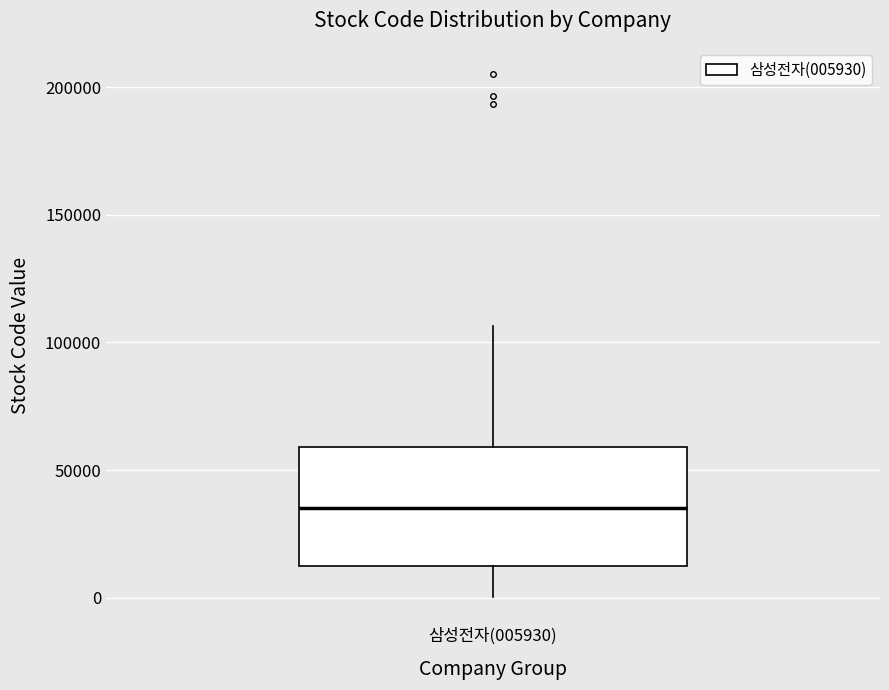

Read this box plot against the y-axis: the position of the median line, the range covered by the box, and the ends of both whiskers. The values are not printed on the chart, so give them approximately, as read against the axis.

median 35000, box 10000 to 60000, whiskers 0 to 105000